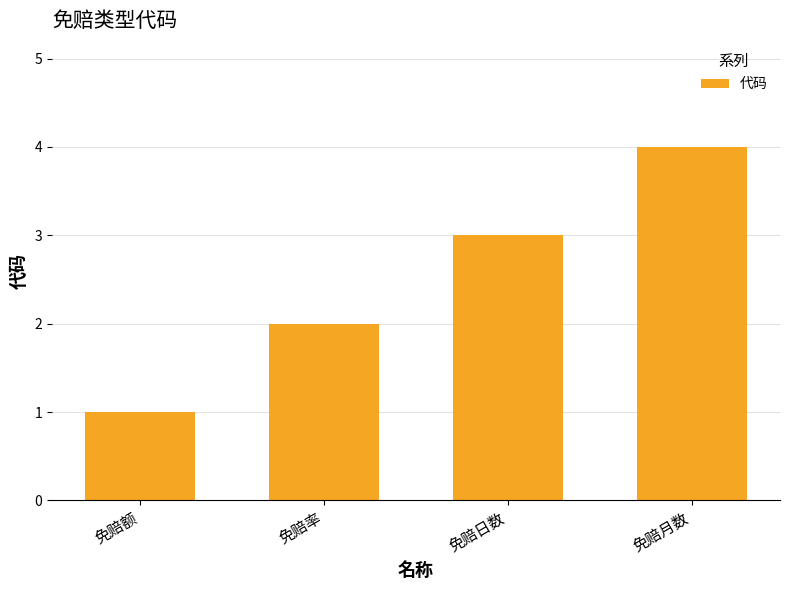

Rank the categories by value from lowest to highest.

免赔额, 免赔率, 免赔日数, 免赔月数